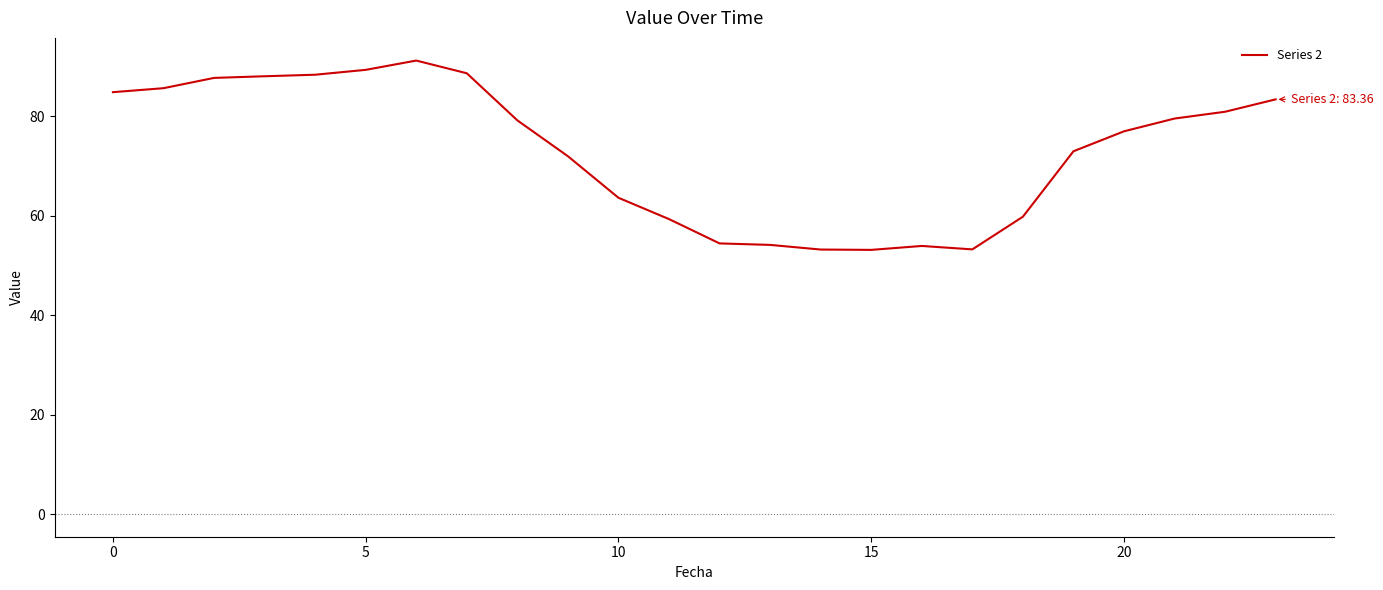

What is the minimum value shown in the chart?

53.1